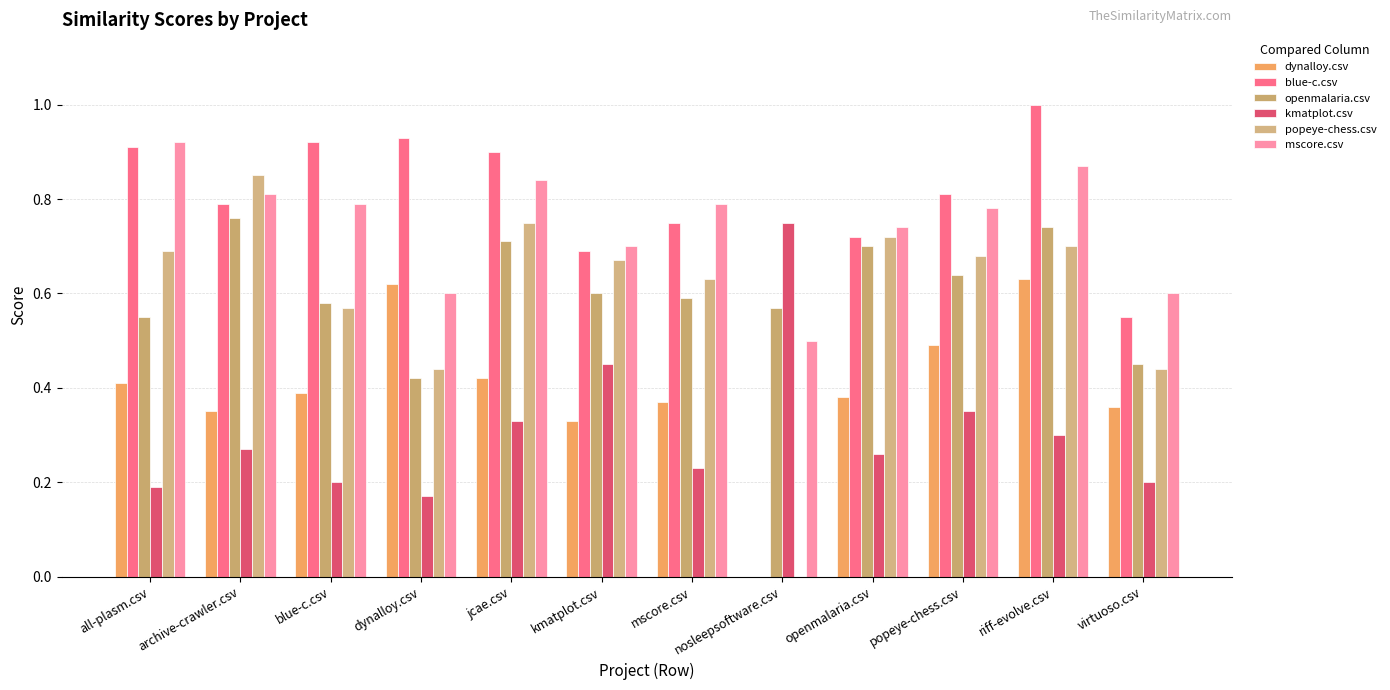

What is the value of the kmatplot.csv bar at the 4th from the left?

0.2